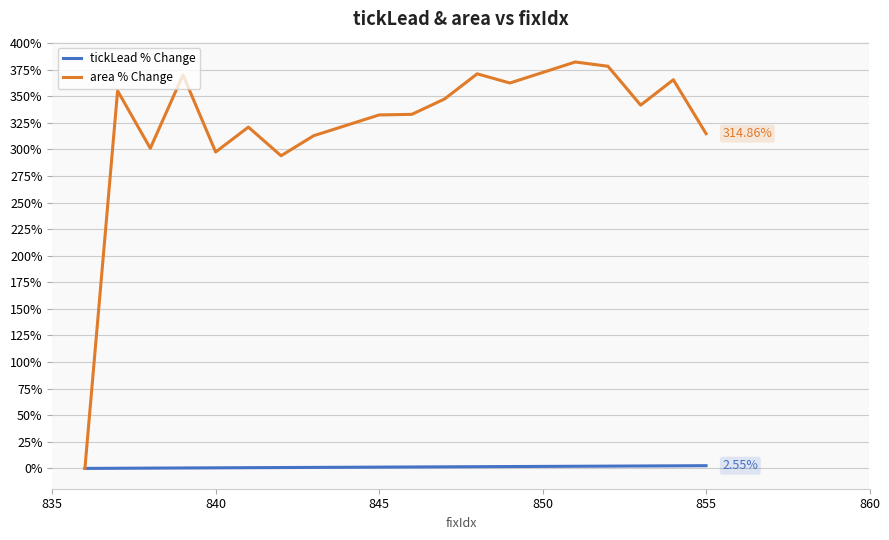

Is this an area chart (filled region under the line)?

No